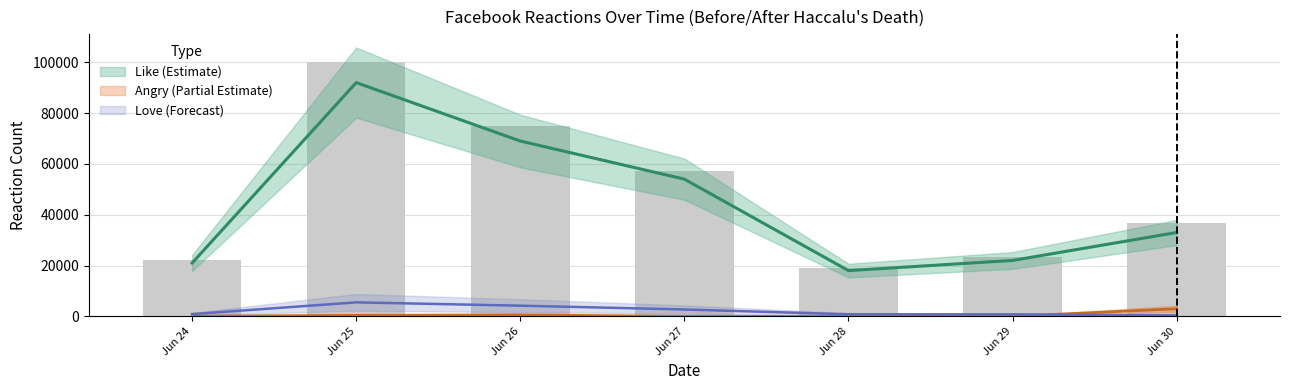

What is the spread (max minus min) of values at Jun 29?

22000